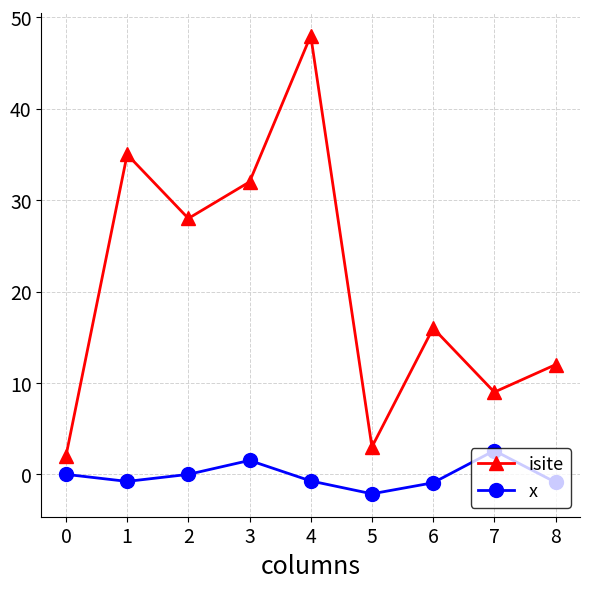

Which series has the largest total across all categories?

isite